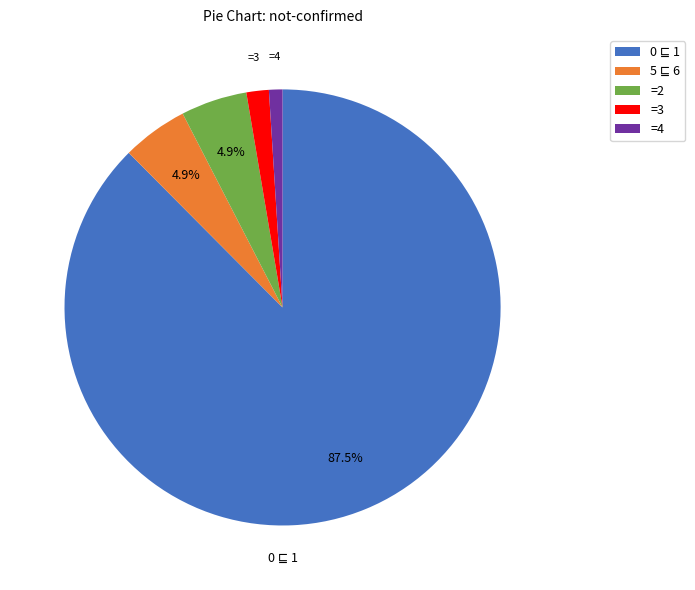

What portion of the pie excludes =2?

95.1%